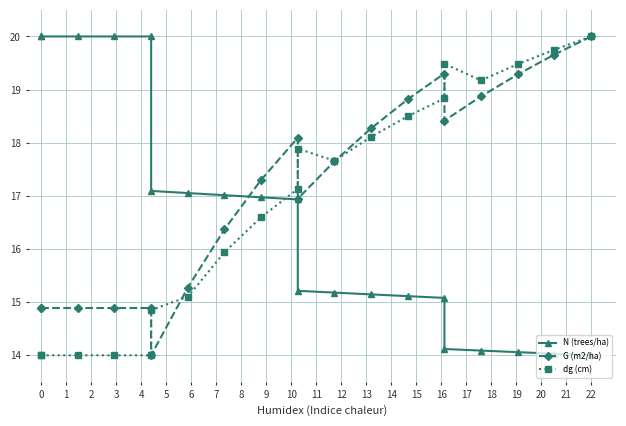

Where is N (trees/ha) nearest to the value 17?

7